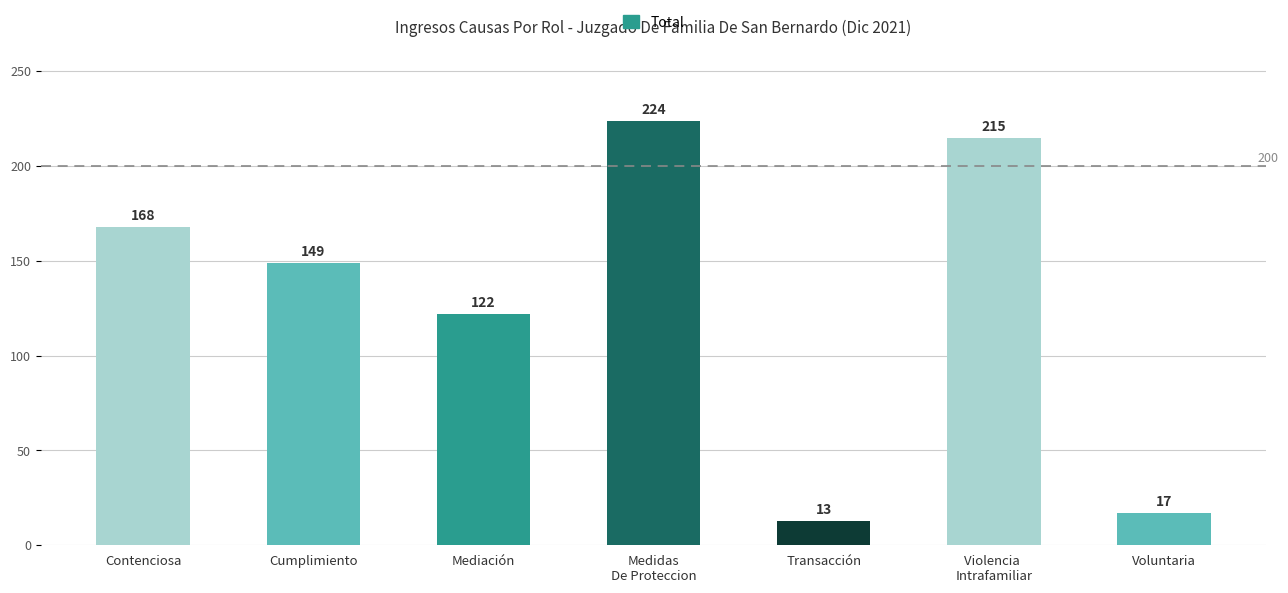

How many data points are less than 149?

3